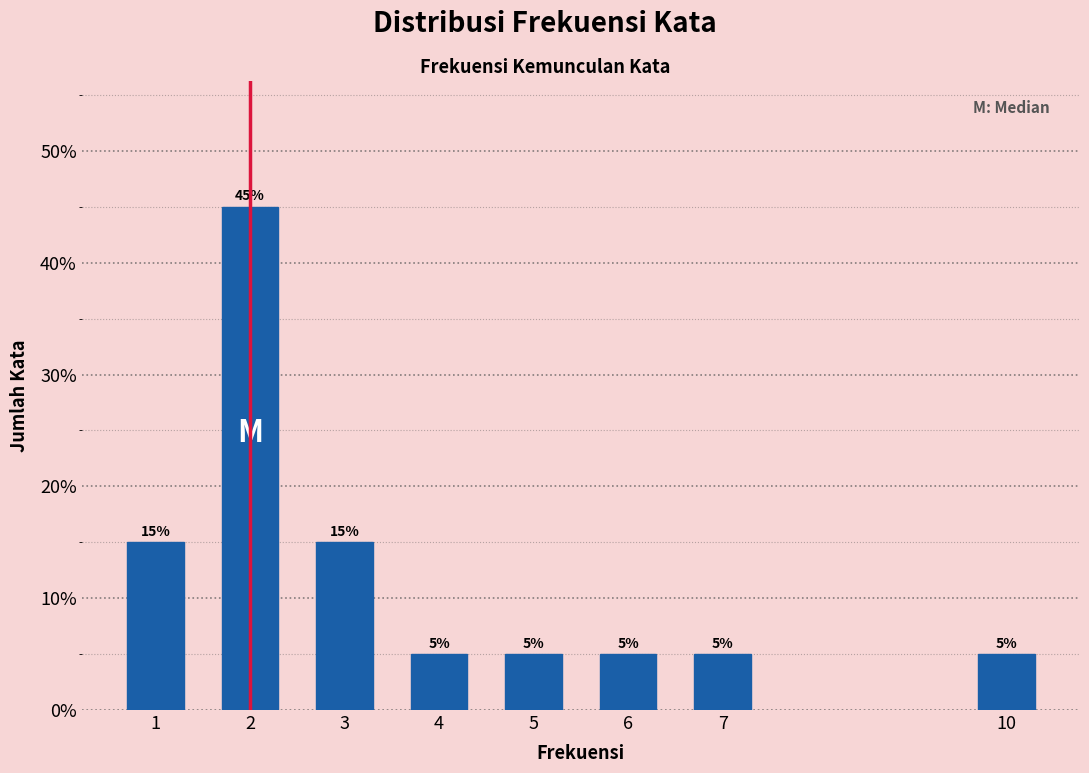

Reading left to right, transcribe all the data shown in this chart.

15	45	15	5	5	5	5	5